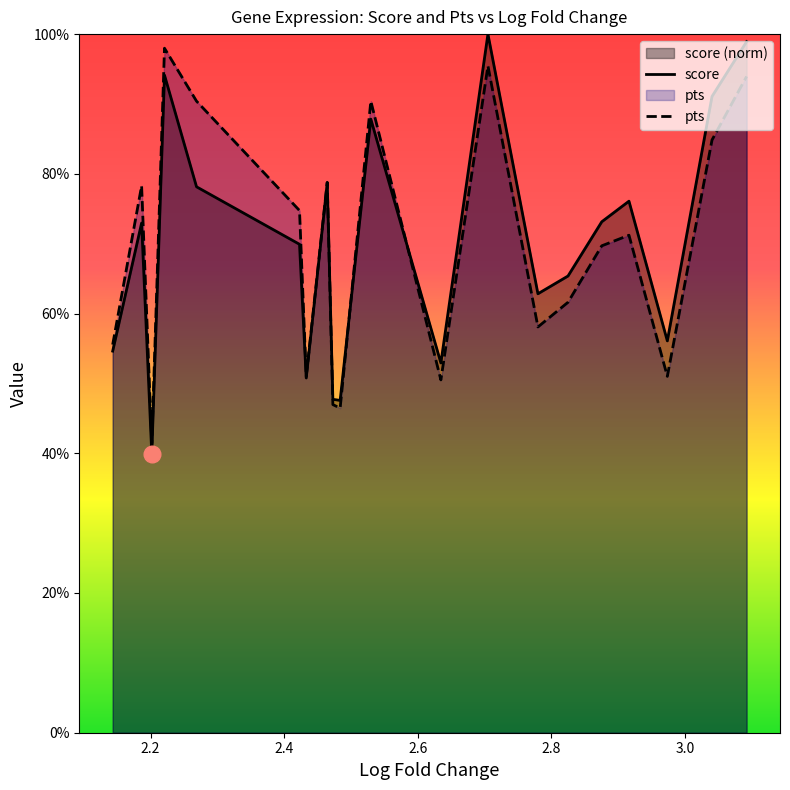

Which series has the widest spread of values?

score